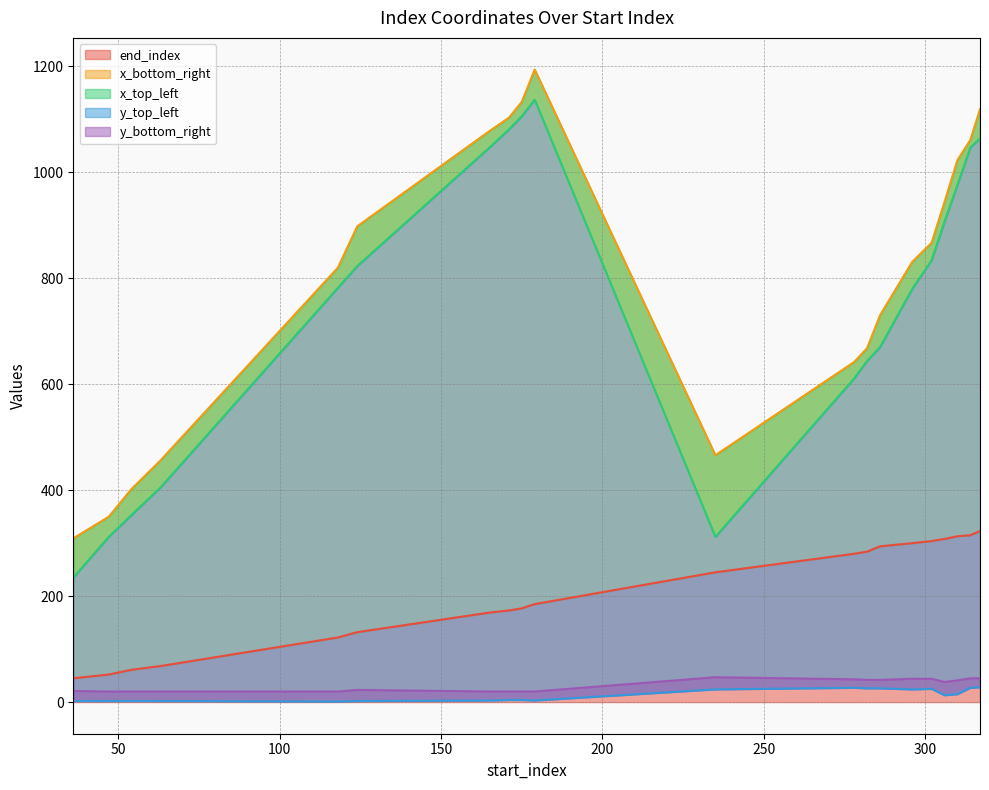

What is the difference between the x_top_left values at 317 and 171?

17